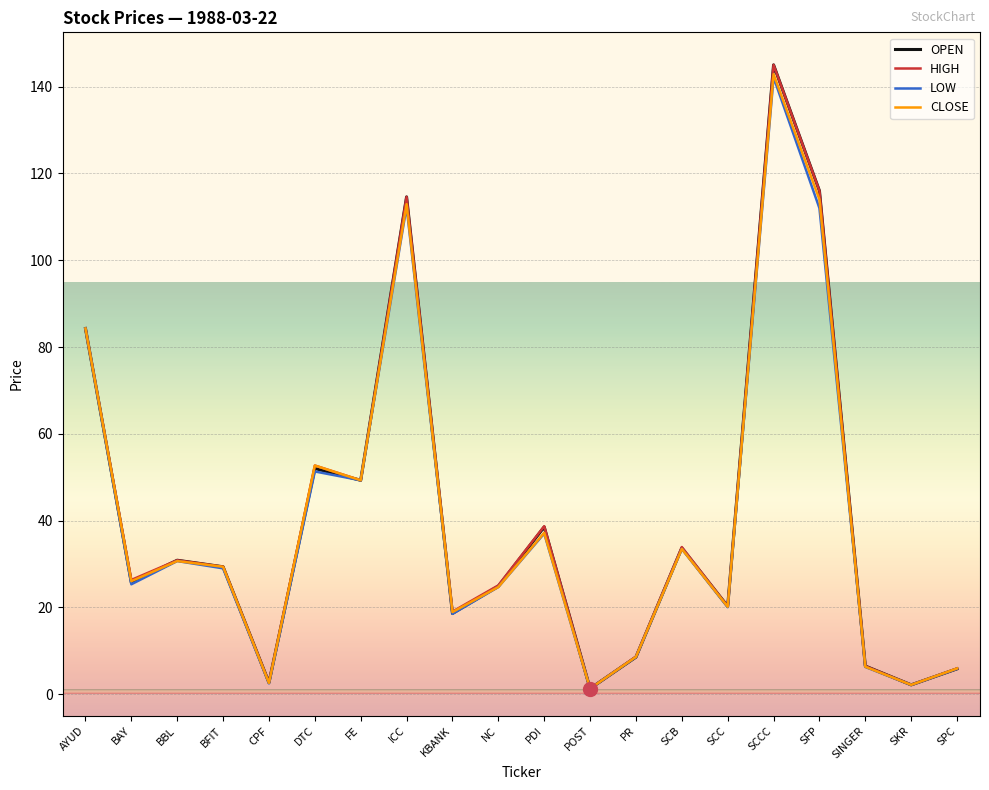

Which series changed the most between NC and SPC?

HIGH